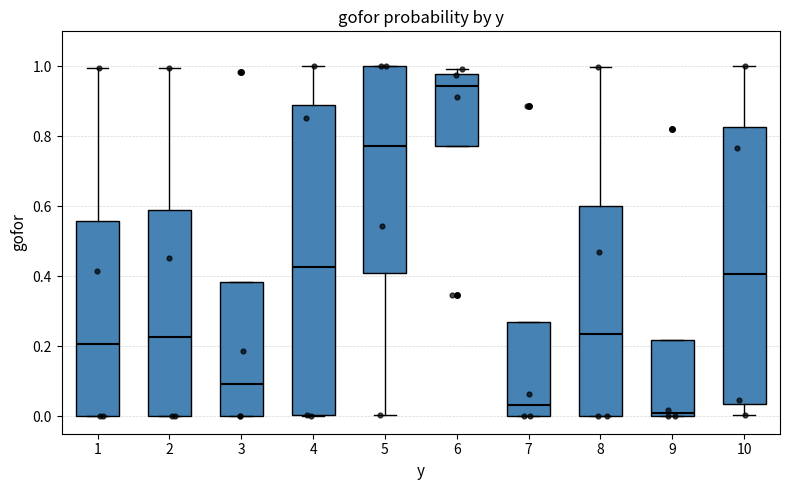

Which box's median line is the lowest?

9